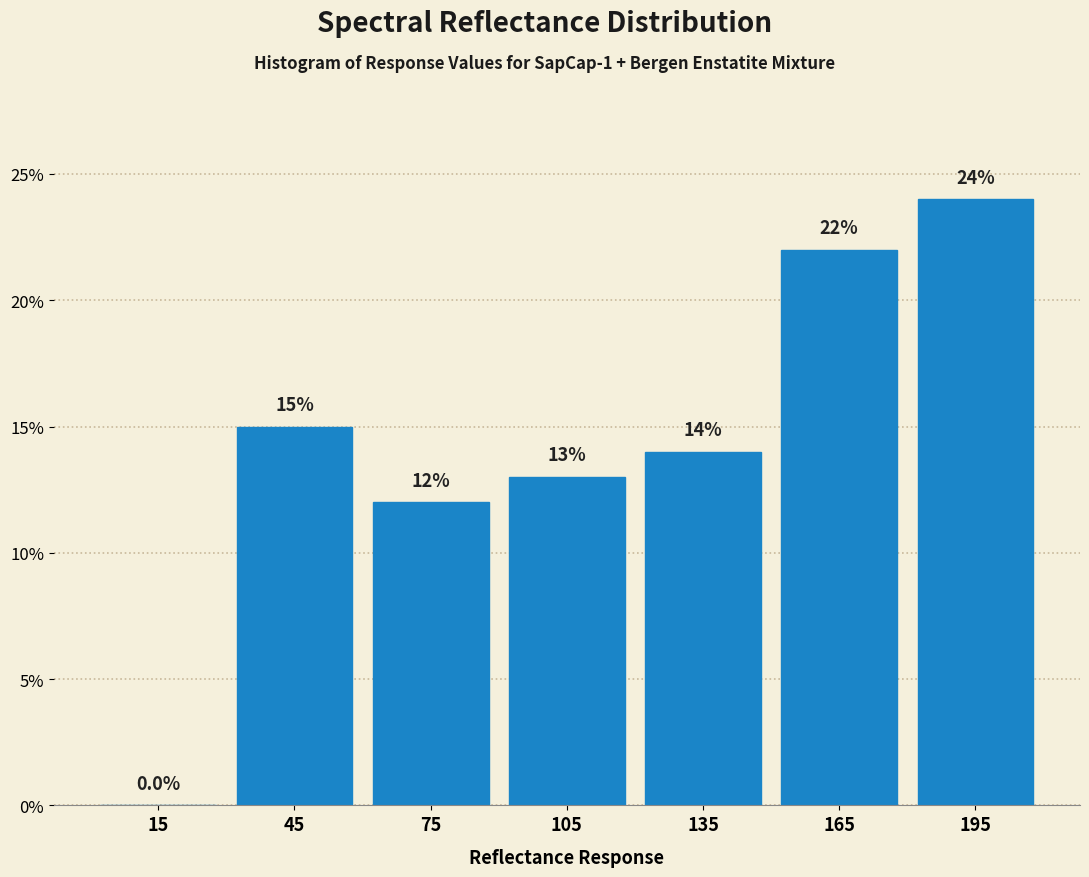

What is the height of the bar covering 90 to 120 on the x-axis?

13.0